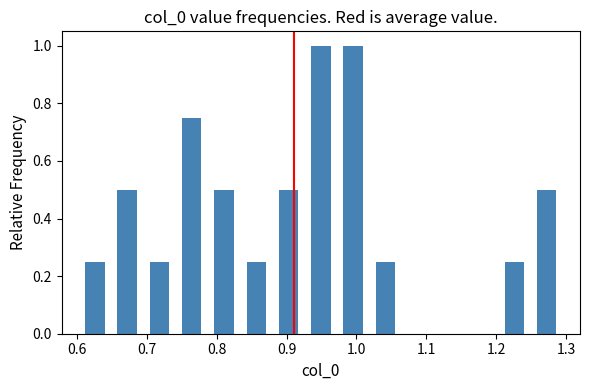

Reading left to right, transcribe this chart: for each bar, give the range it covers on the x-axis and its height. Neither the bar edges nor the heights are printed on the chart, so give them approximately, as read against the axes.

0.60 to 0.65: 0.26
0.65 to 0.69: 0.50
0.69 to 0.74: 0.26
0.74 to 0.79: 0.76
0.79 to 0.83: 0.50
0.83 to 0.88: 0.26
0.88 to 0.93: 0.50
0.93 to 0.97: 1.00
0.97 to 1.02: 1.00
1.02 to 1.06: 0.26
1.06 to 1.11: 0
1.11 to 1.16: 0
1.16 to 1.20: 0
1.20 to 1.25: 0.26
1.25 to 1.30: 0.50